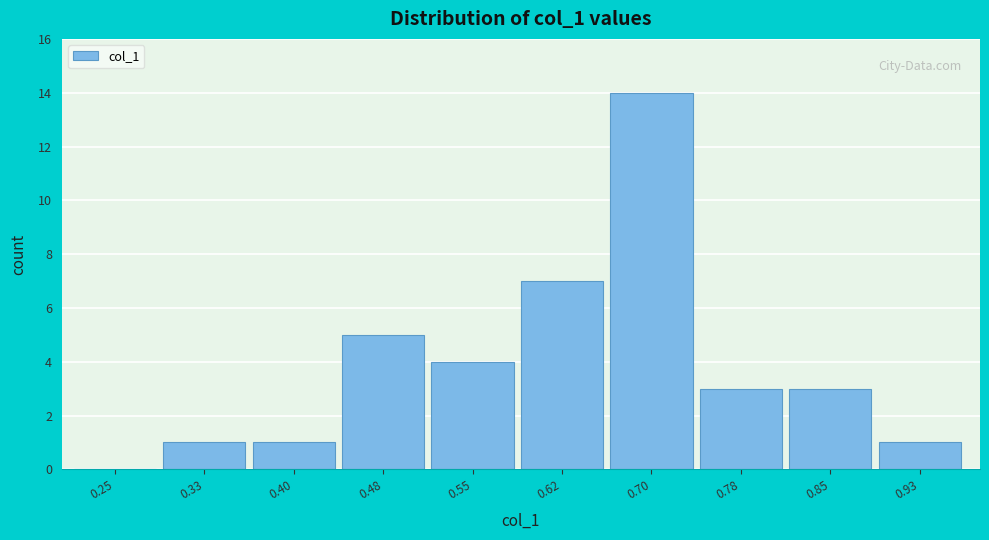

Reading left to right, list all the values displayed in this chart.

0.25=0	0.33=1	0.40=1	0.48=5	0.55=4	0.62=7	0.70=14	0.78=3	0.85=3	0.93=1